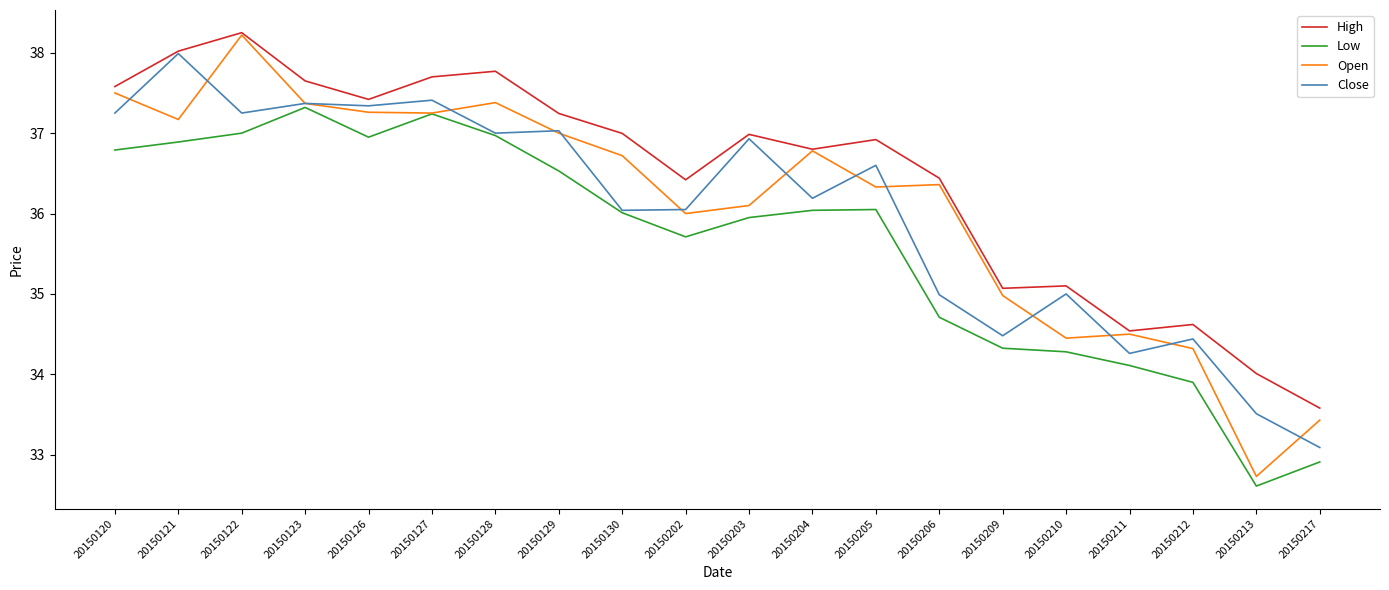

The Open series shows 58.3 at 20150203. True or false?

False